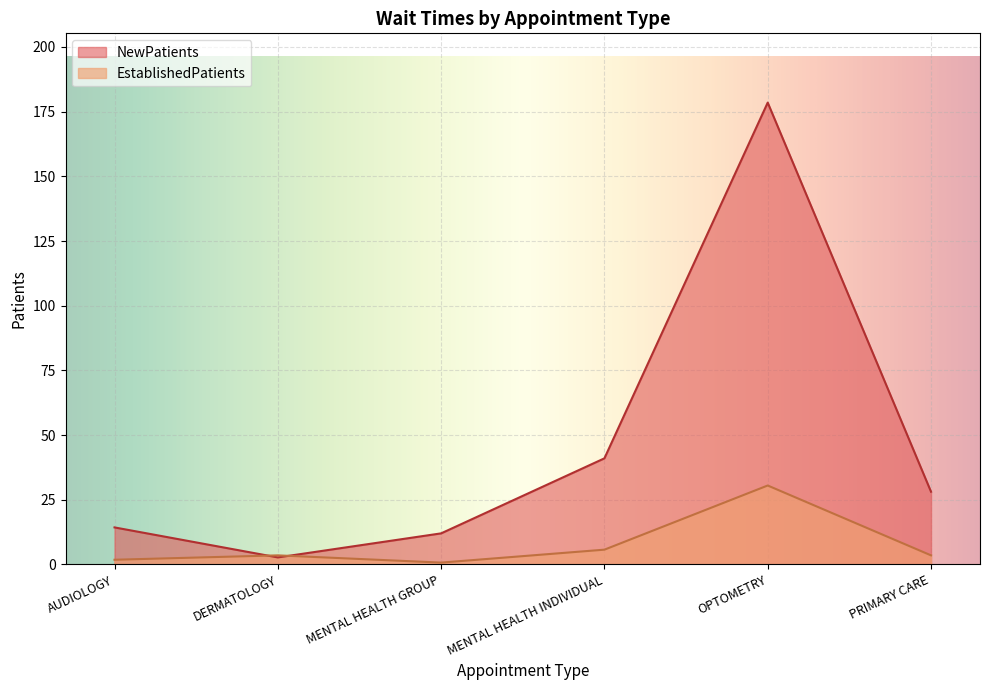

Rank the series by their maximum value, from lowest to highest.

EstablishedPatients, NewPatients